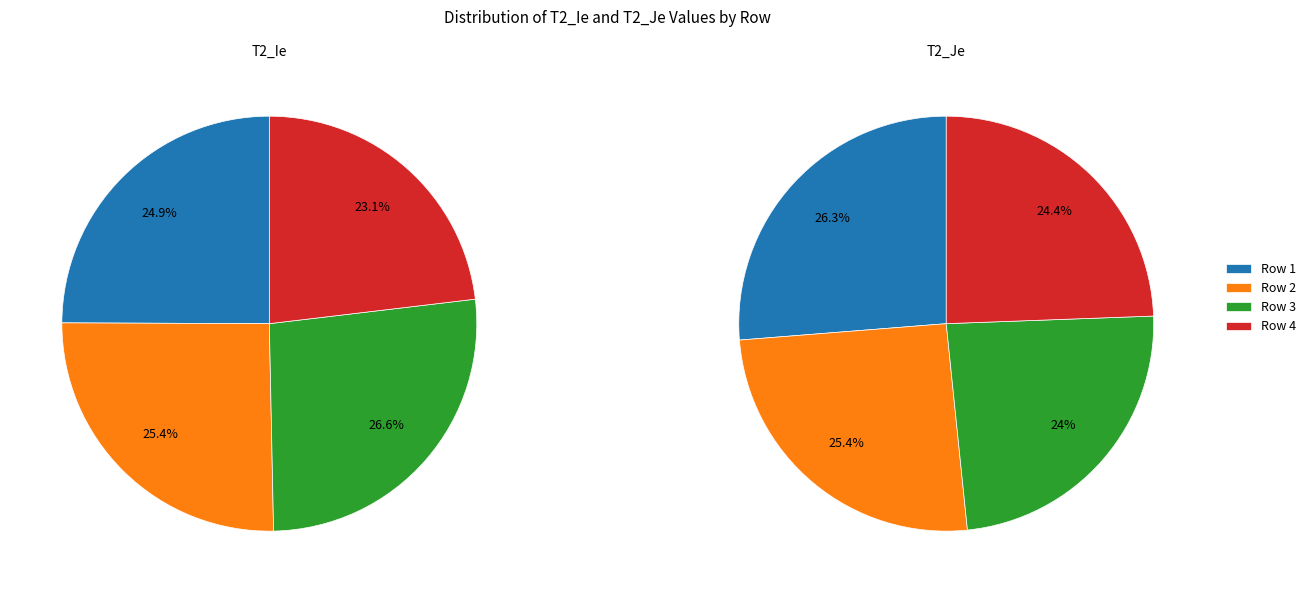

To the nearest percent, what percentage of the pie is Row 2?

25%